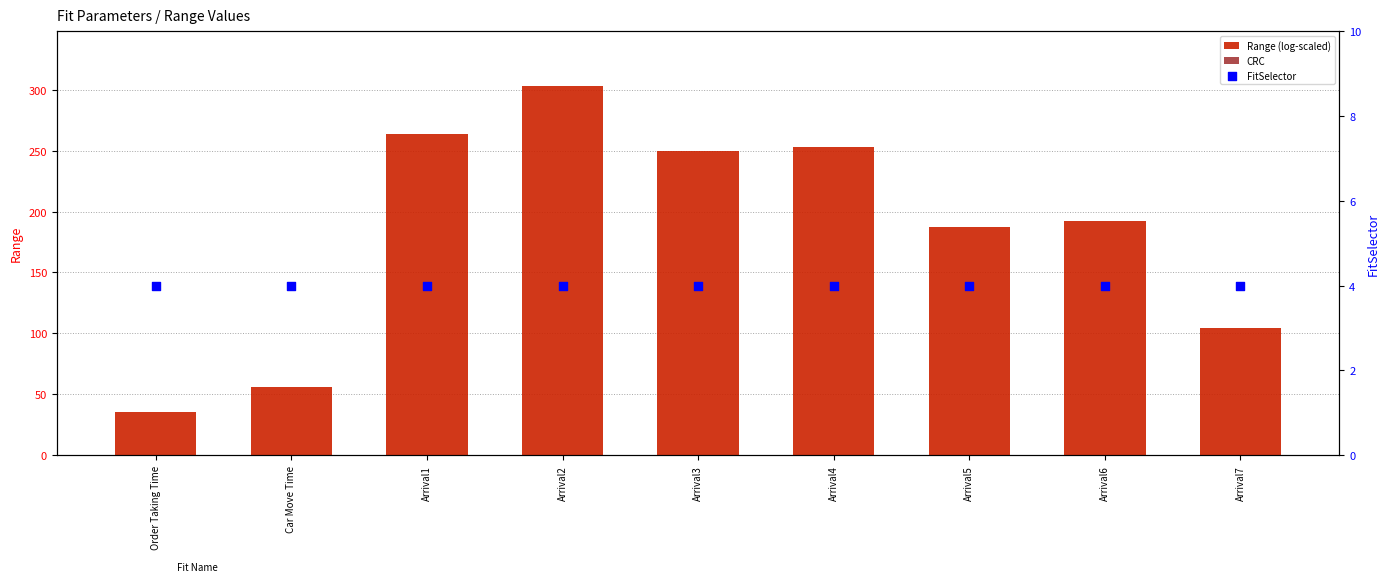

At which category is the sum across all series the highest?

Arrival2